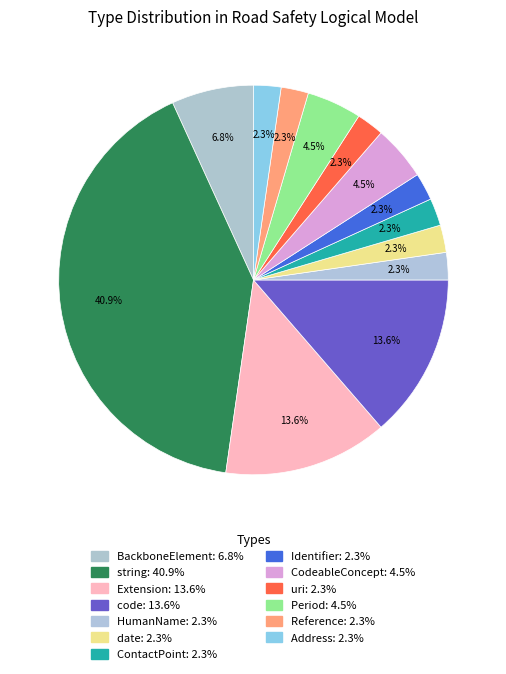

How much of the chart is everything except Address?

97.7%